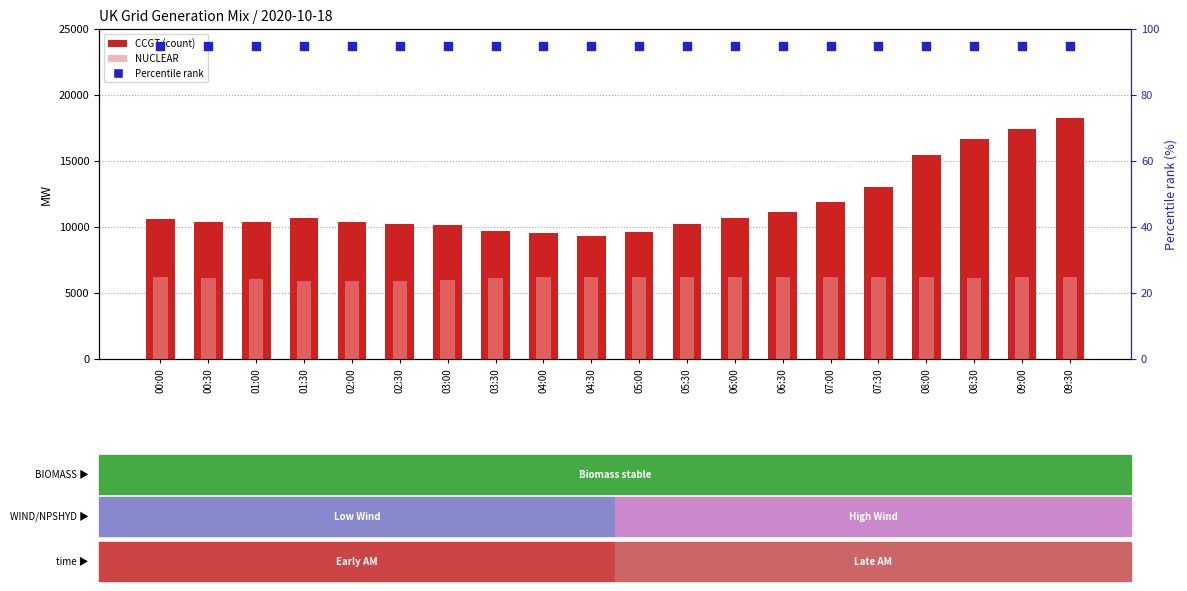

Which series has the largest Y range (max minus min)?

CCGT